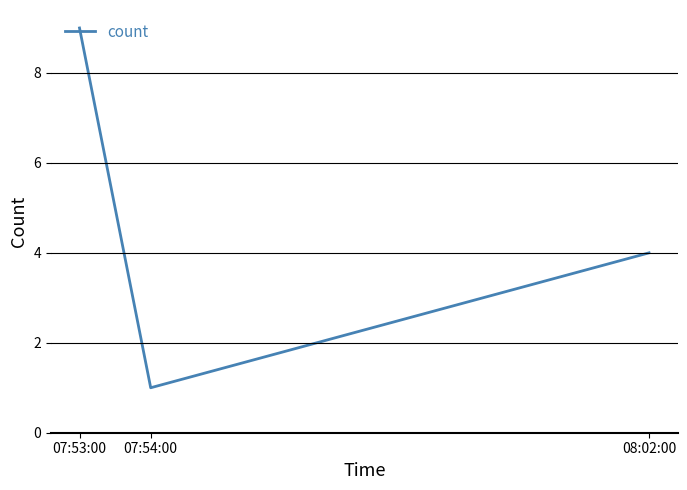

Which category has the highest value across all series?

07:53:00